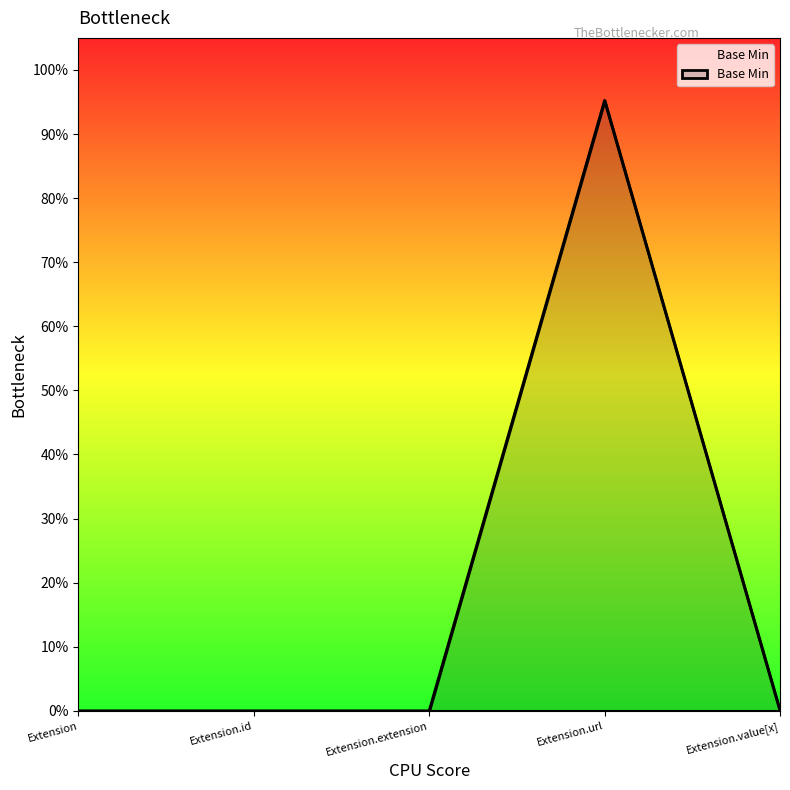

Does the chart display data point markers on the line(s)?

No